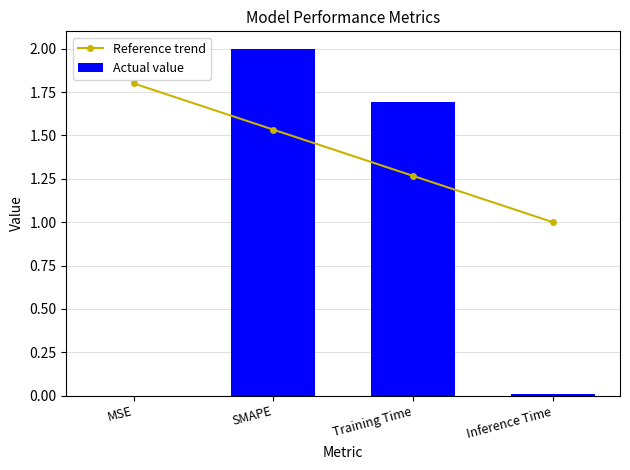

What position from the left is Inference Time?

4